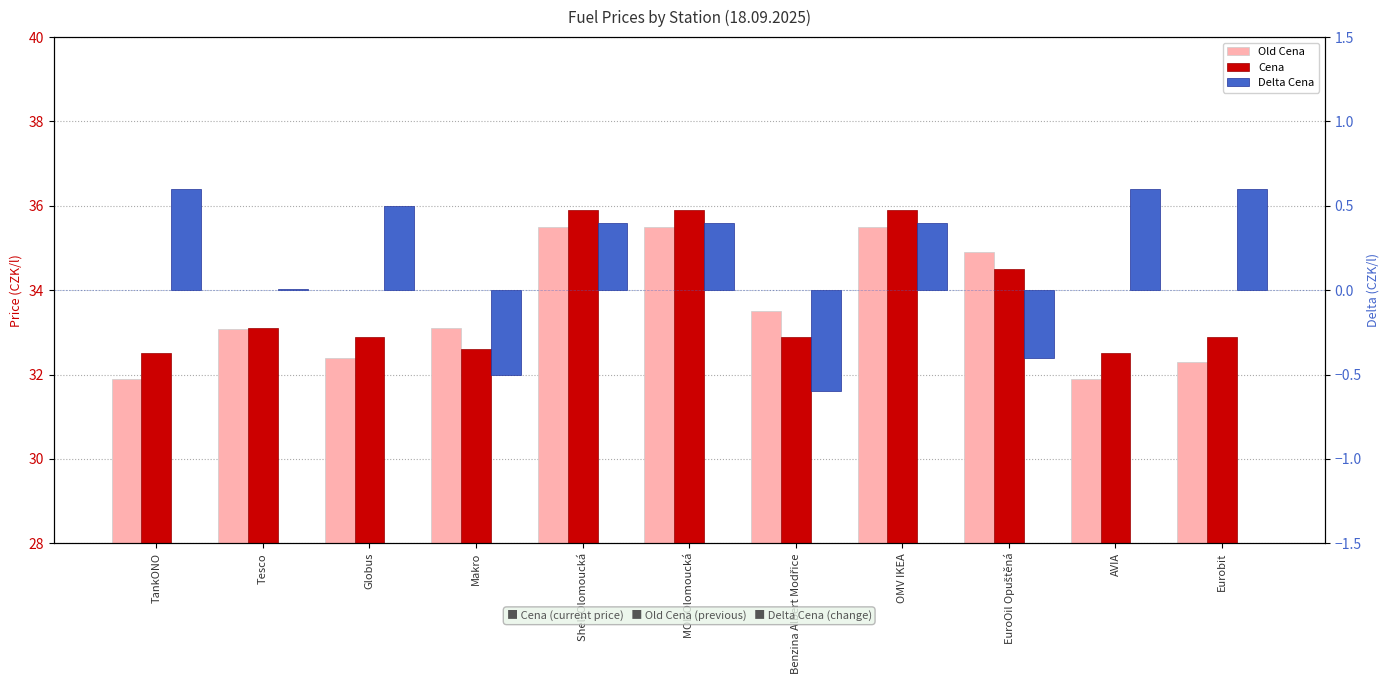

Does the chart contain any negative values?

Yes